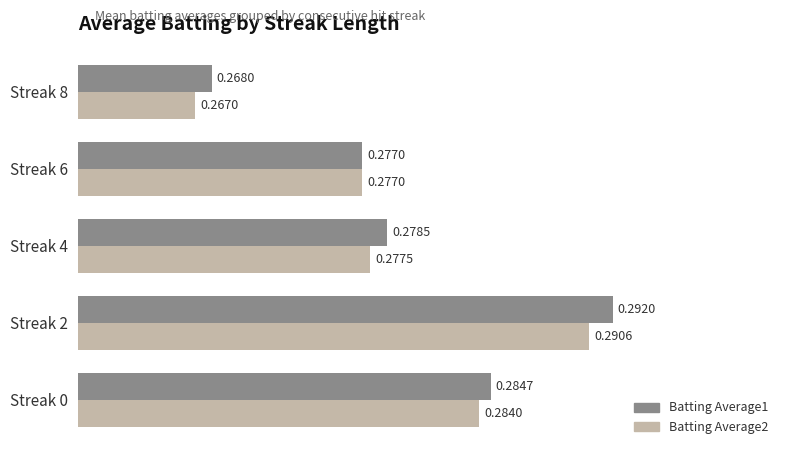

At which category is the sum across all series the highest?

Streak 2